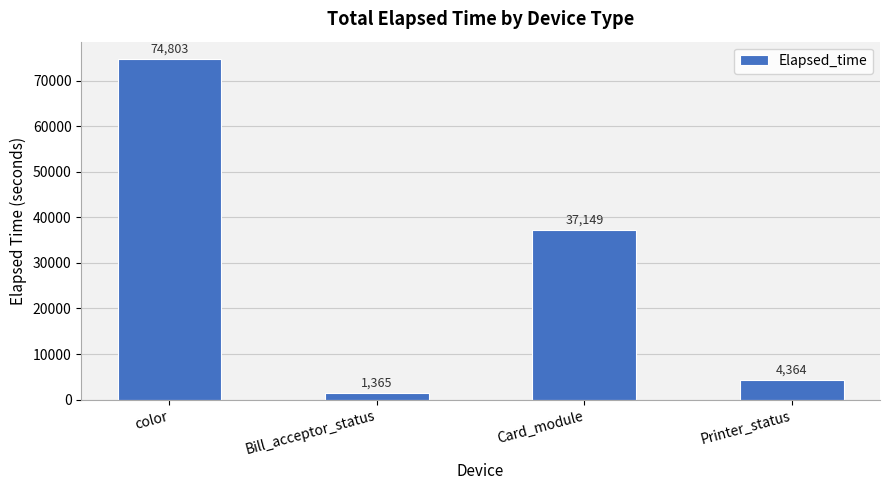

List the labels in order of value, largest first.

color, Card_module, Printer_status, Bill_acceptor_status